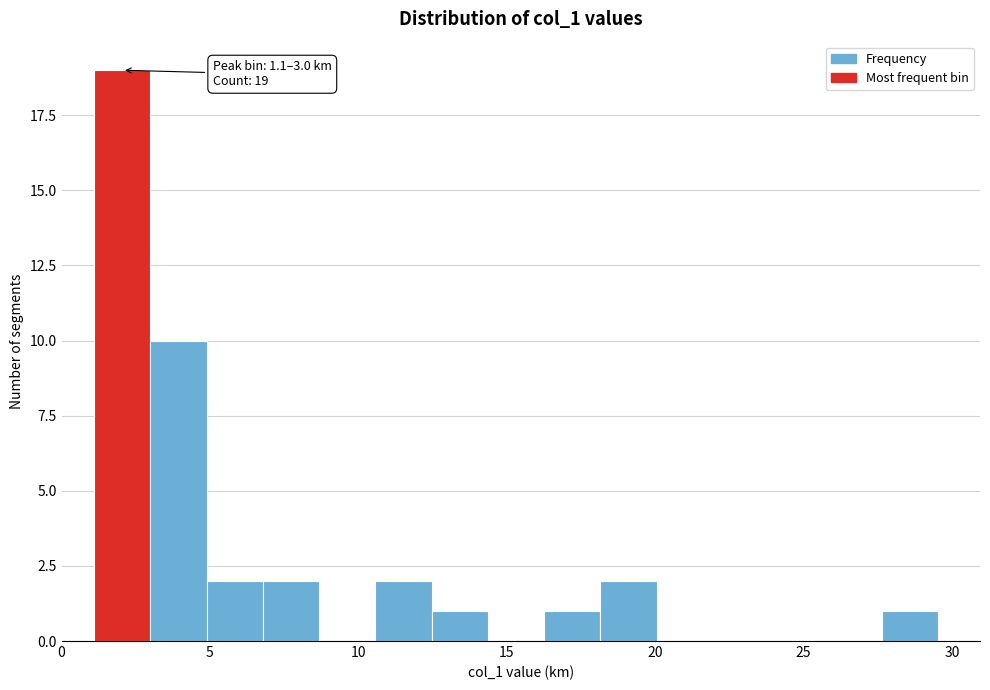

Read against the x-axis, roughly where is the centre of the tallest bar?

2.0